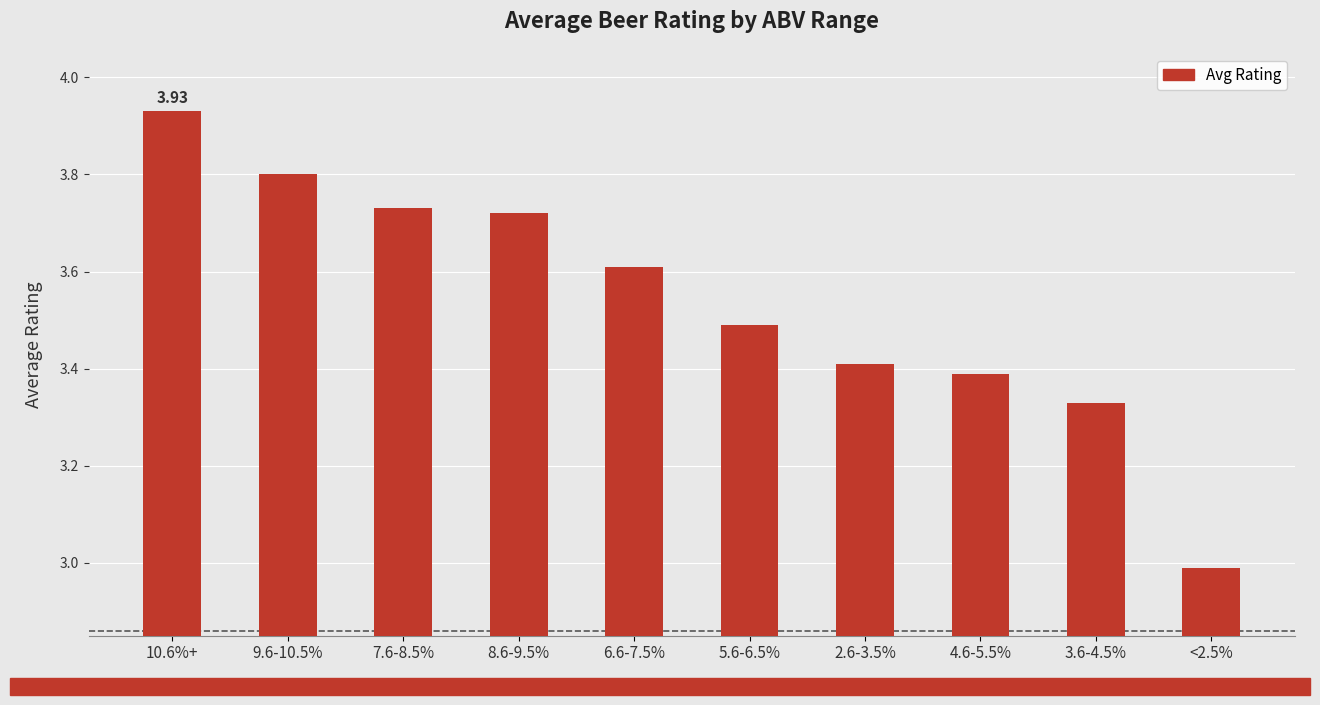

What value does the data have at 2.6-3.5%?

3.4